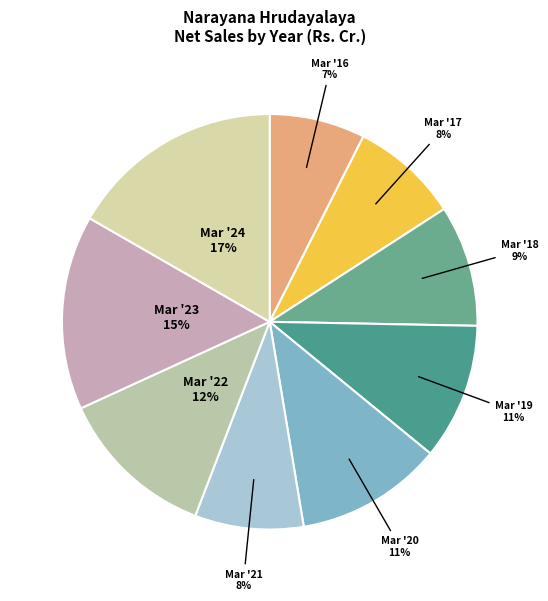

Between Mar '20 and Mar '24, which is larger?

Mar '24